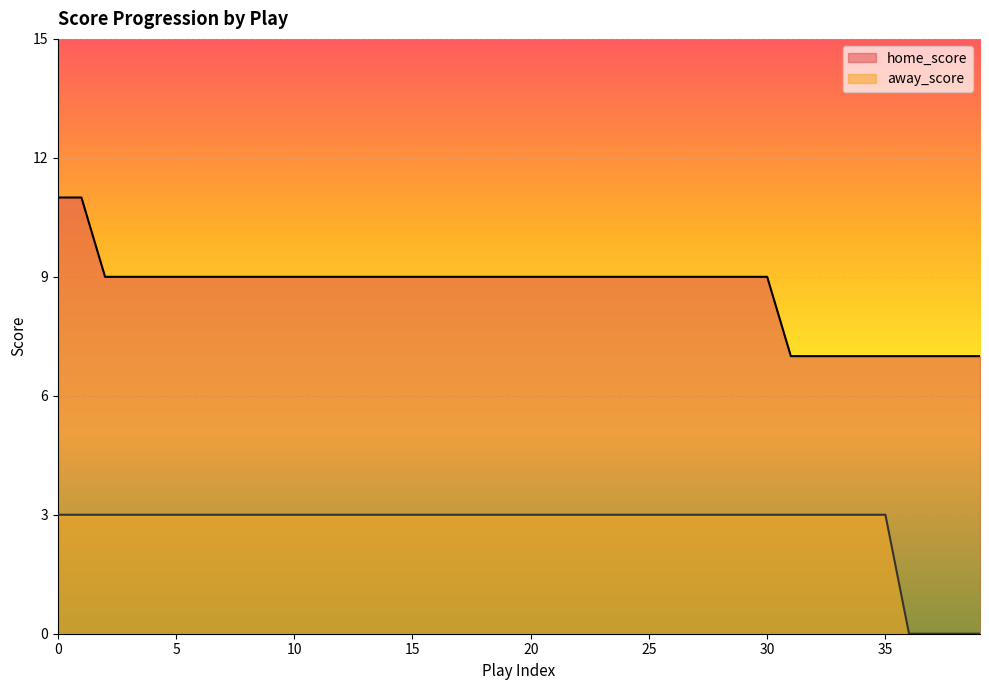

True or false: home_score and away_score cross at least once.

False